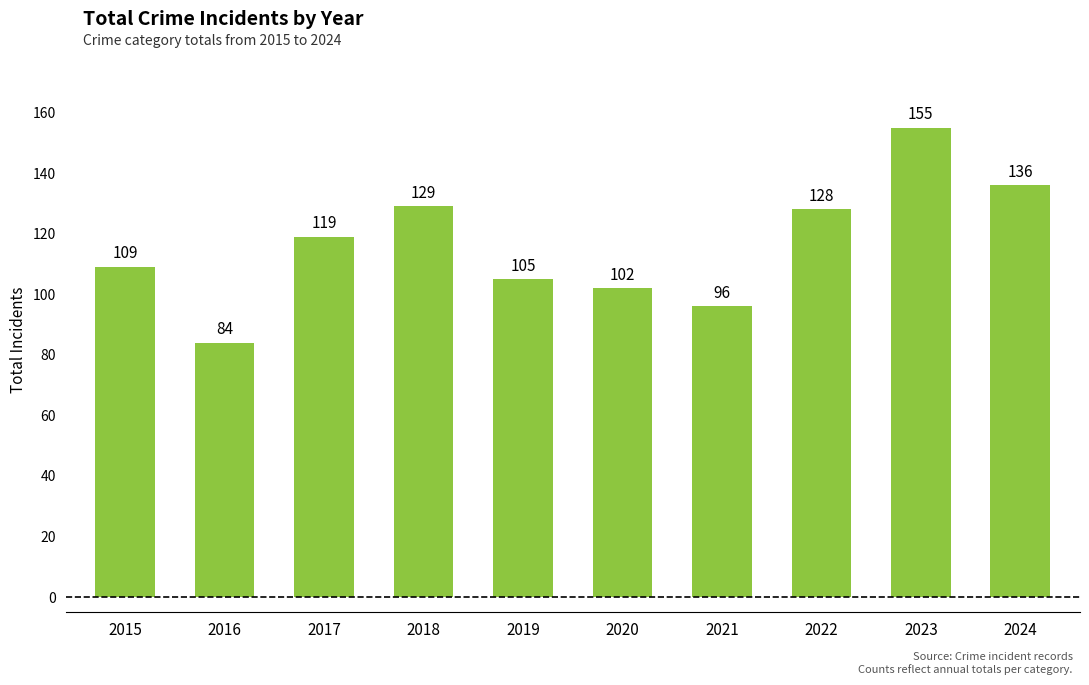

True or false: the data shows 96 at 2021.

True